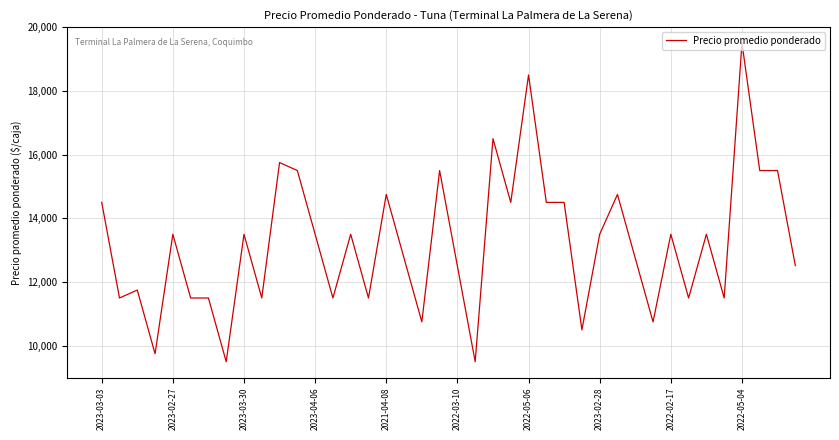

What is the difference between the maximum and minimum values?

10000